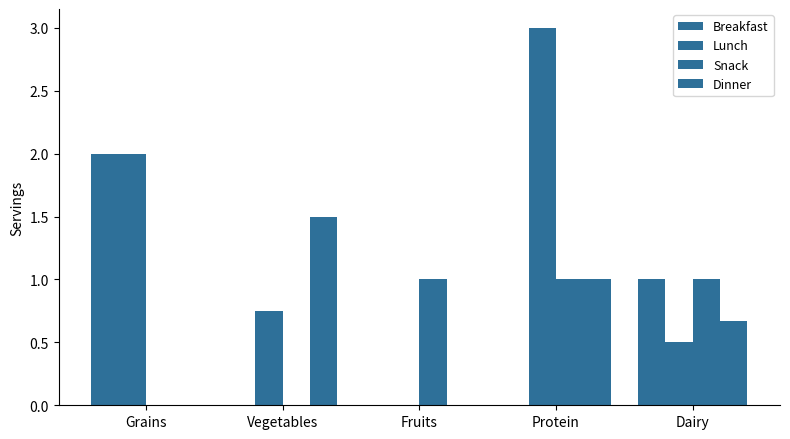

How many values in Lunch are above zero?

4